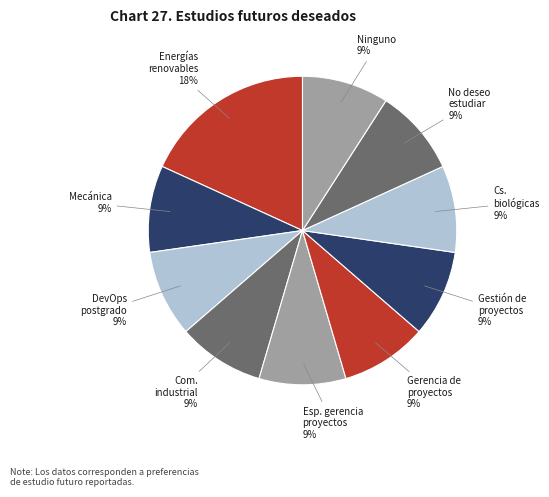

Is there a majority slice in this chart?

No